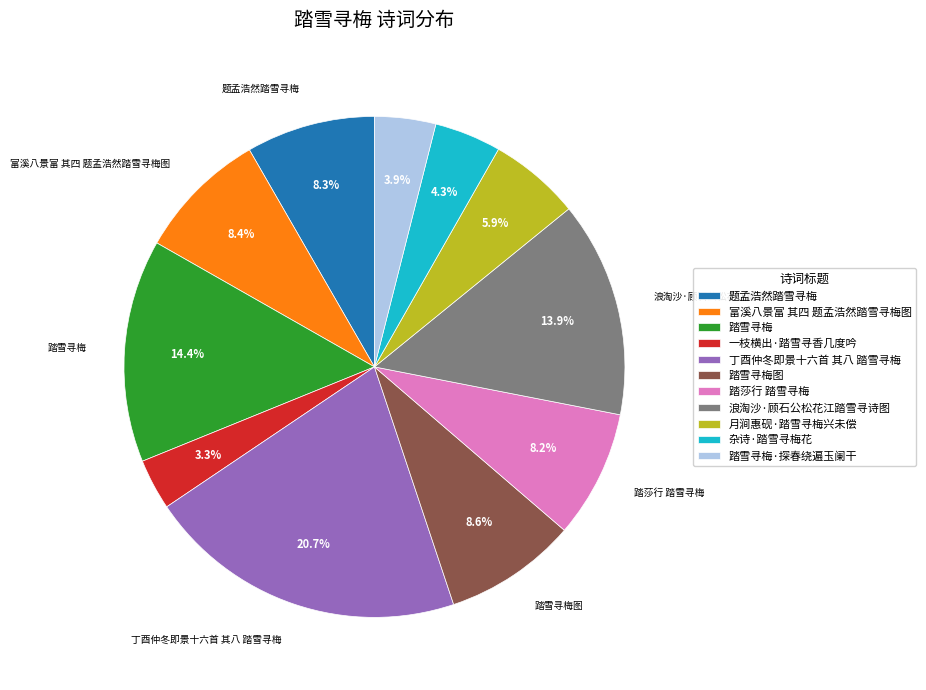

How many slices are in this pie chart?

11